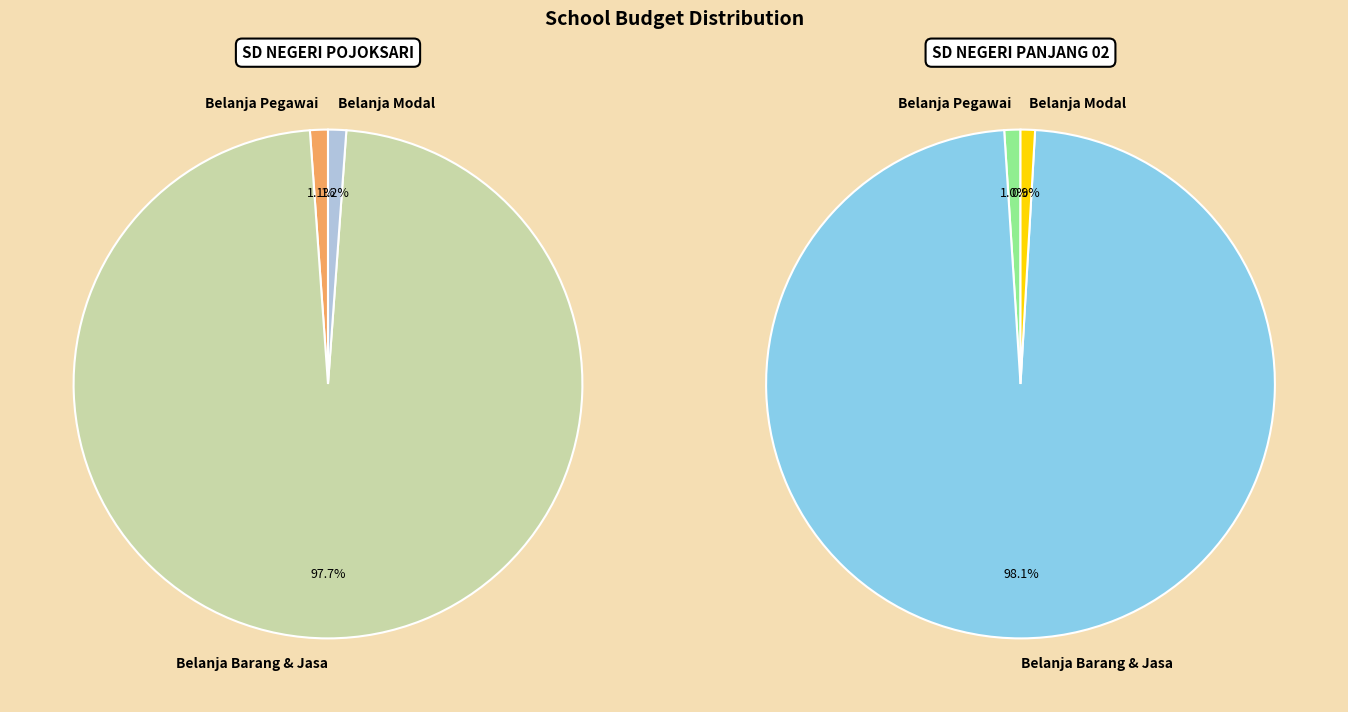

Does SD NEGERI POJOKSARI account for over 50% of the chart?

No